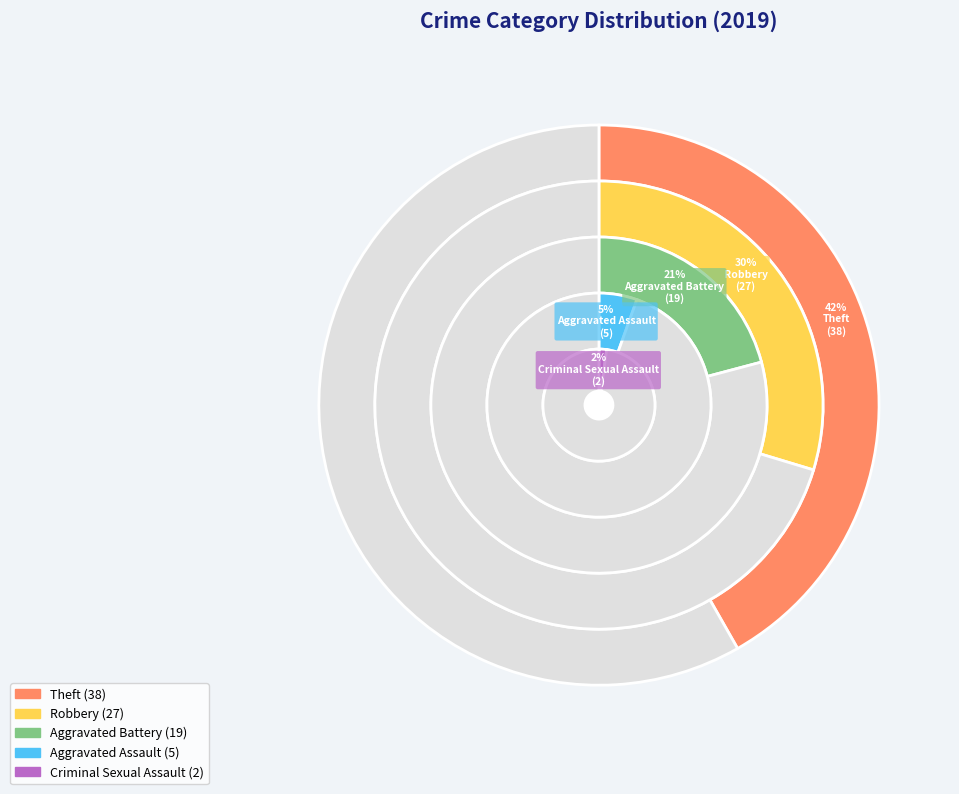

Which has a higher value, Criminal Sexual Assault or Aggravated Battery?

Aggravated Battery